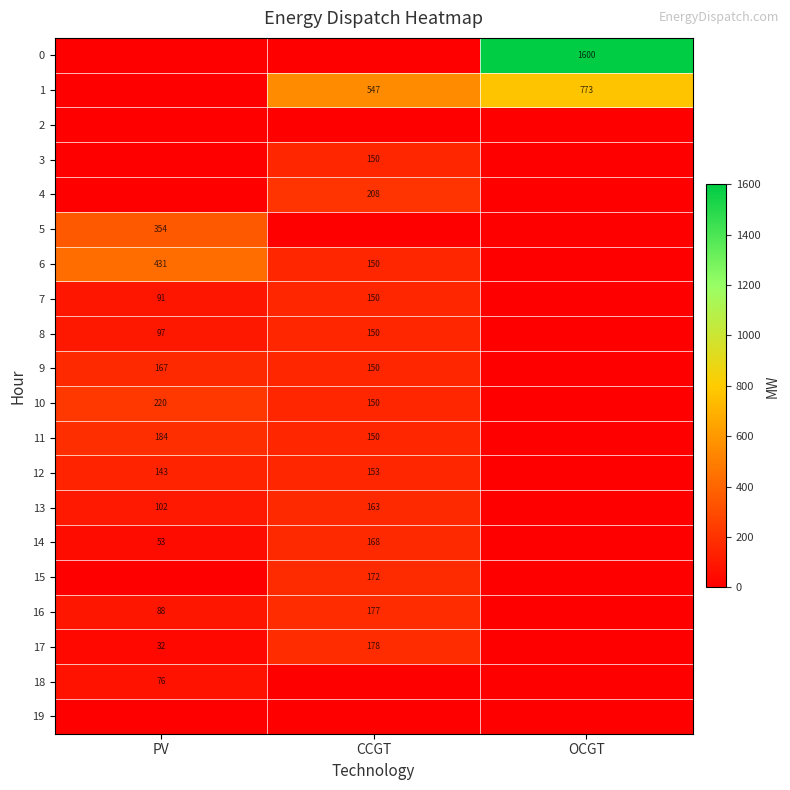

The 1 series shows 527 at OCGT. True or false?

False